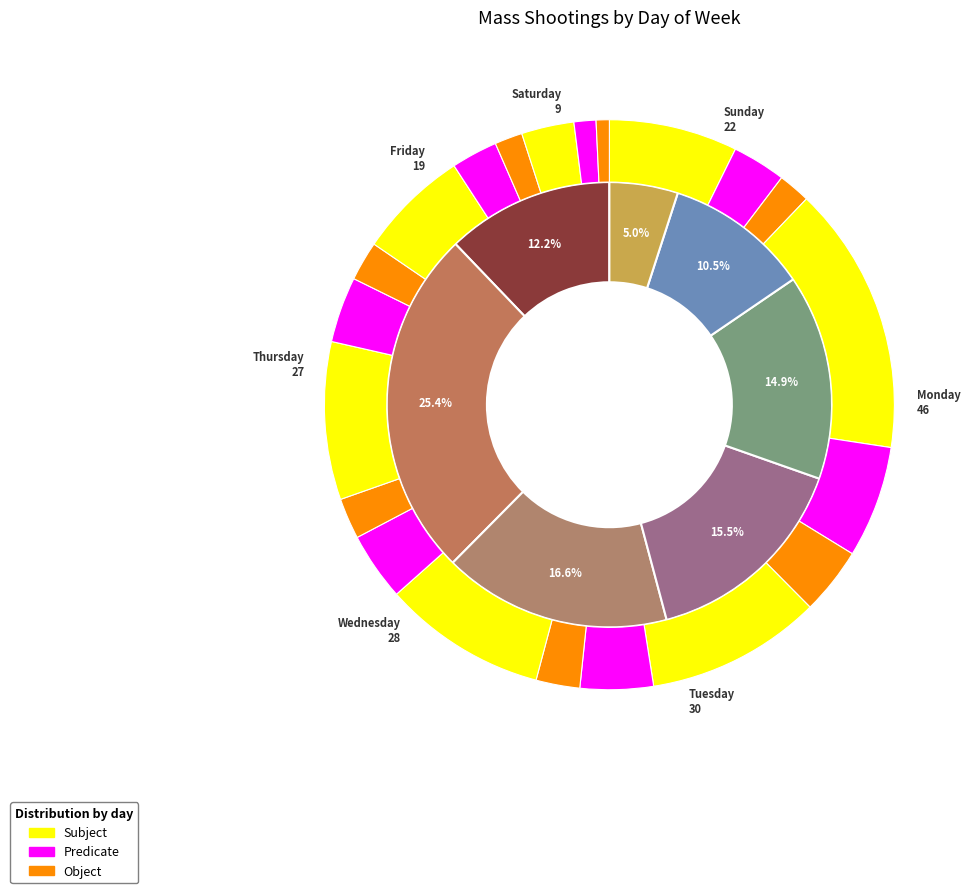

What is the change in value from Sunday to Thursday?

+5